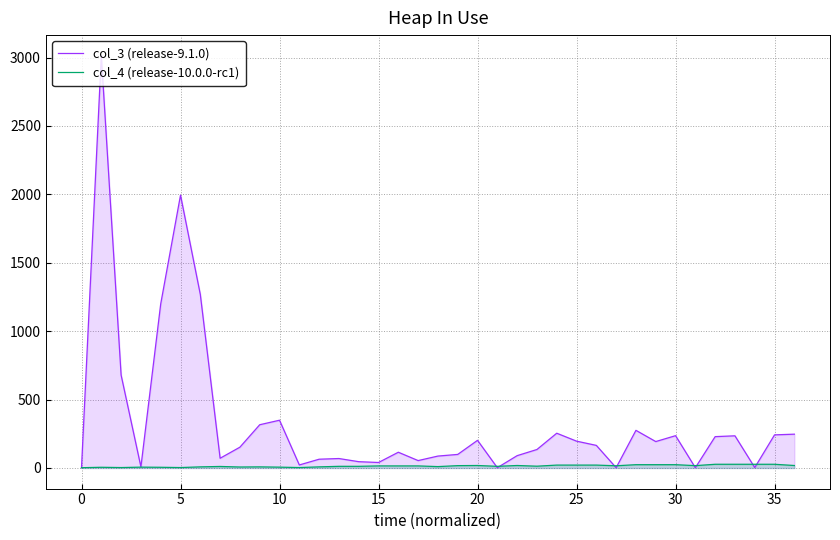

Which series has the largest range (max minus min)?

col_3 (release-9.1.0)